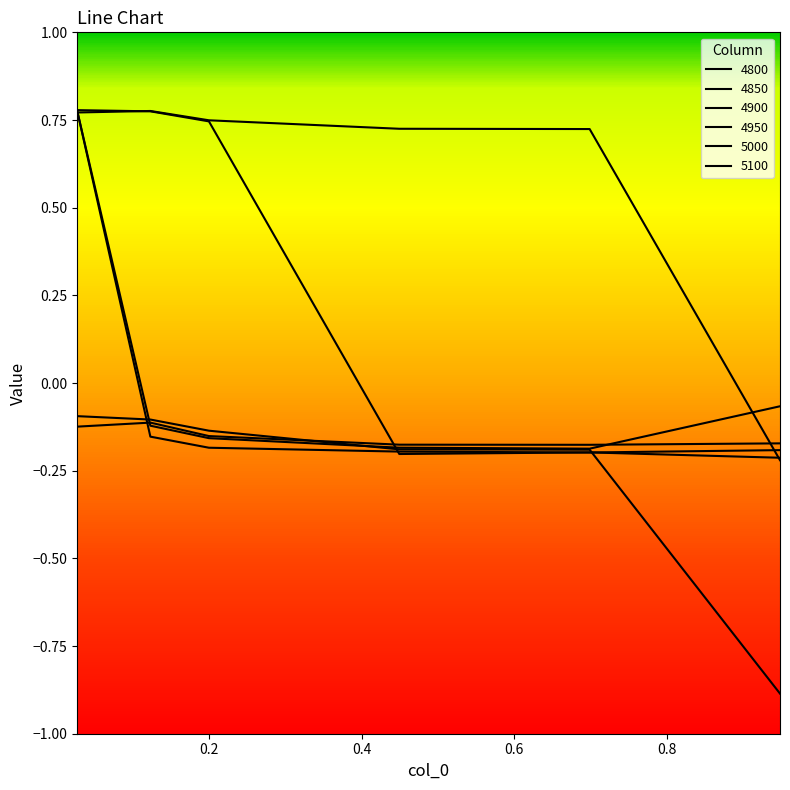

Does the chart have visible grid lines?

No